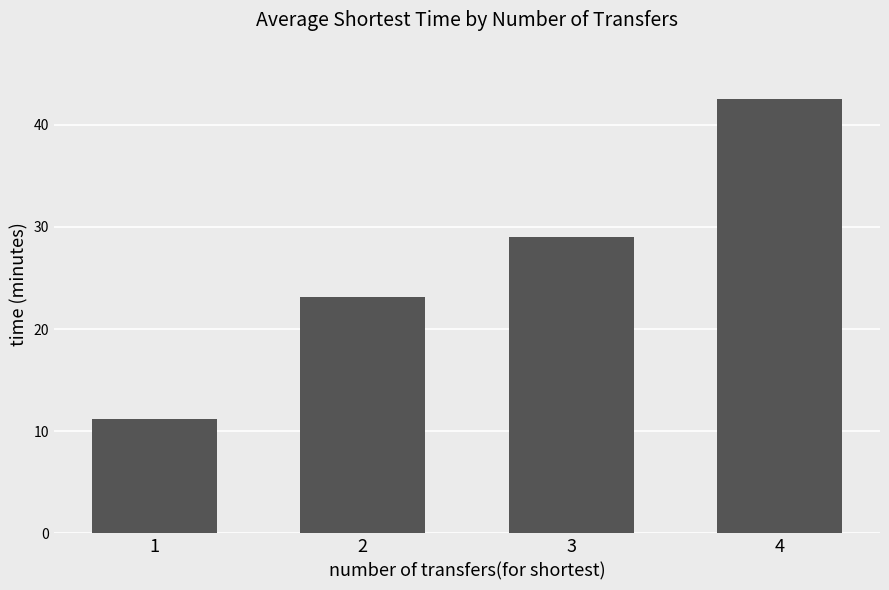

The chart shows a value of 42.5 at 4. True or false?

True